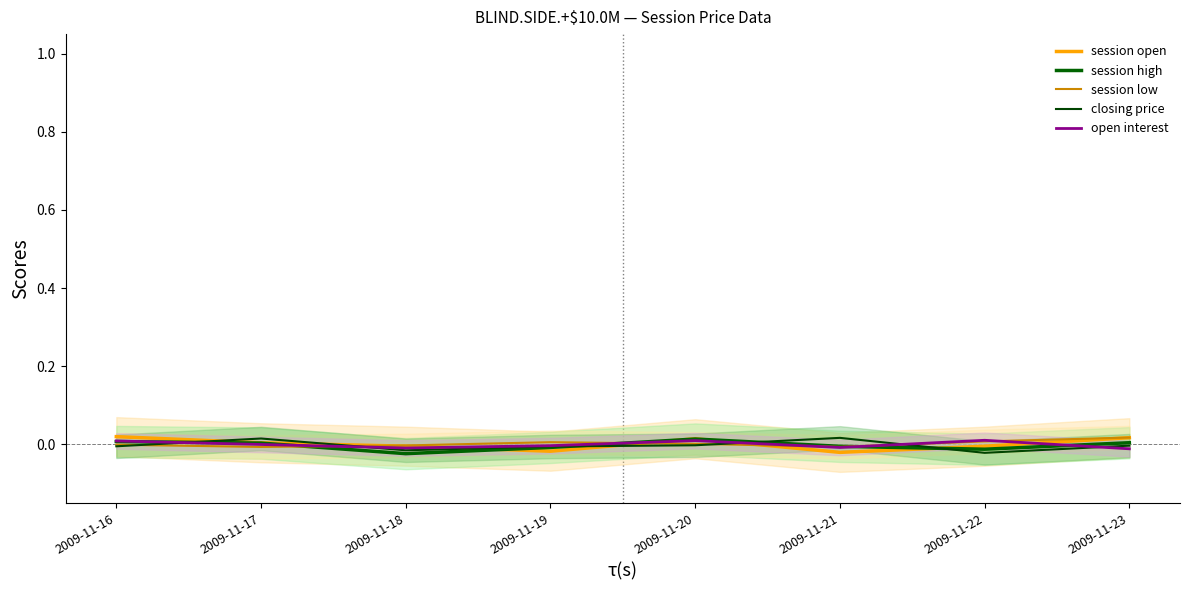

How many categories are shown in the chart?

8